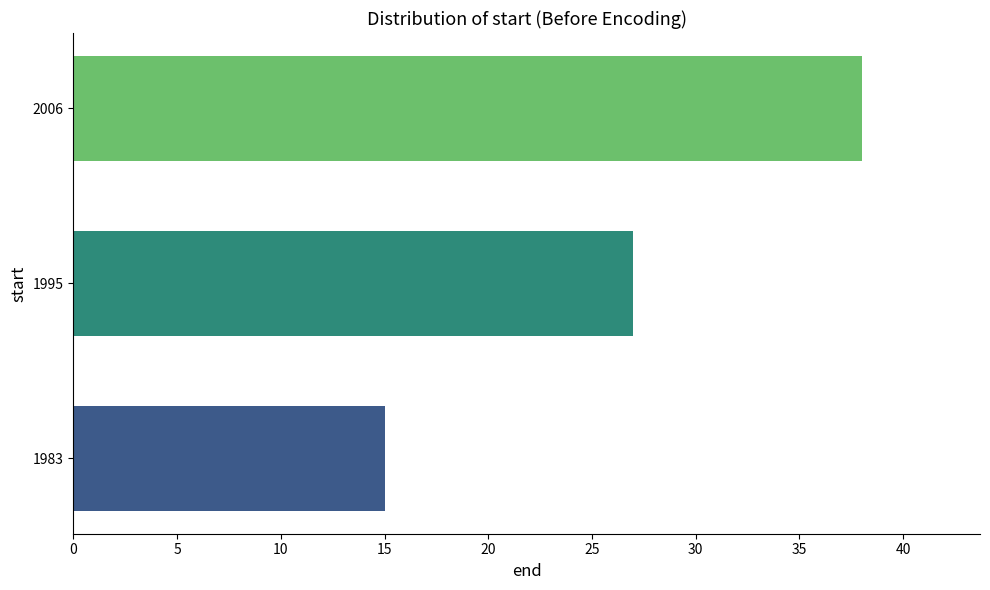

The chart shows a value of 11 at 1995. True or false?

False